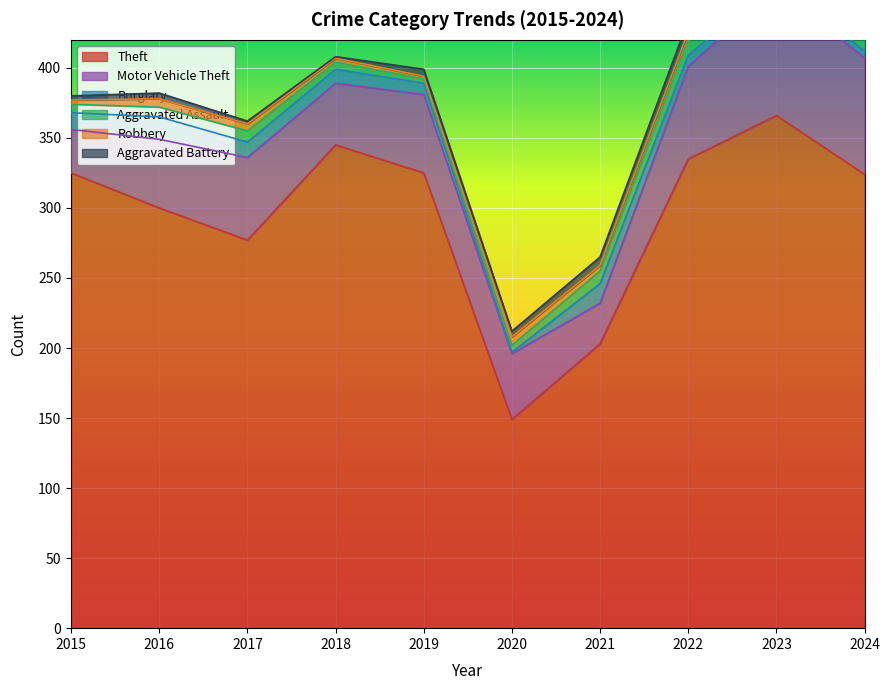

Is it true that Aggravated Assault equals 10 at 2016?

False